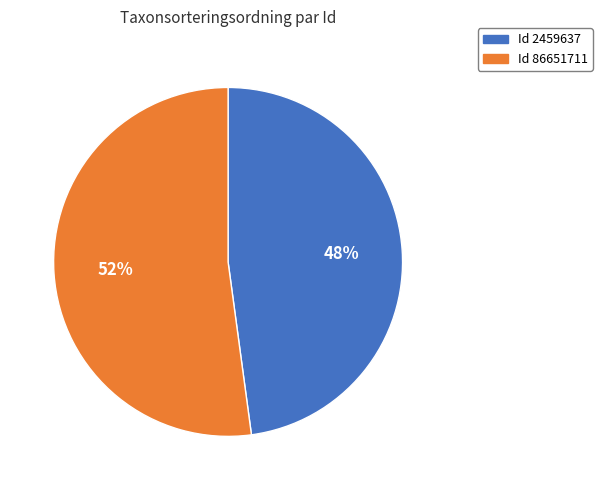

Is there any slice that represents more than half of the pie?

Yes